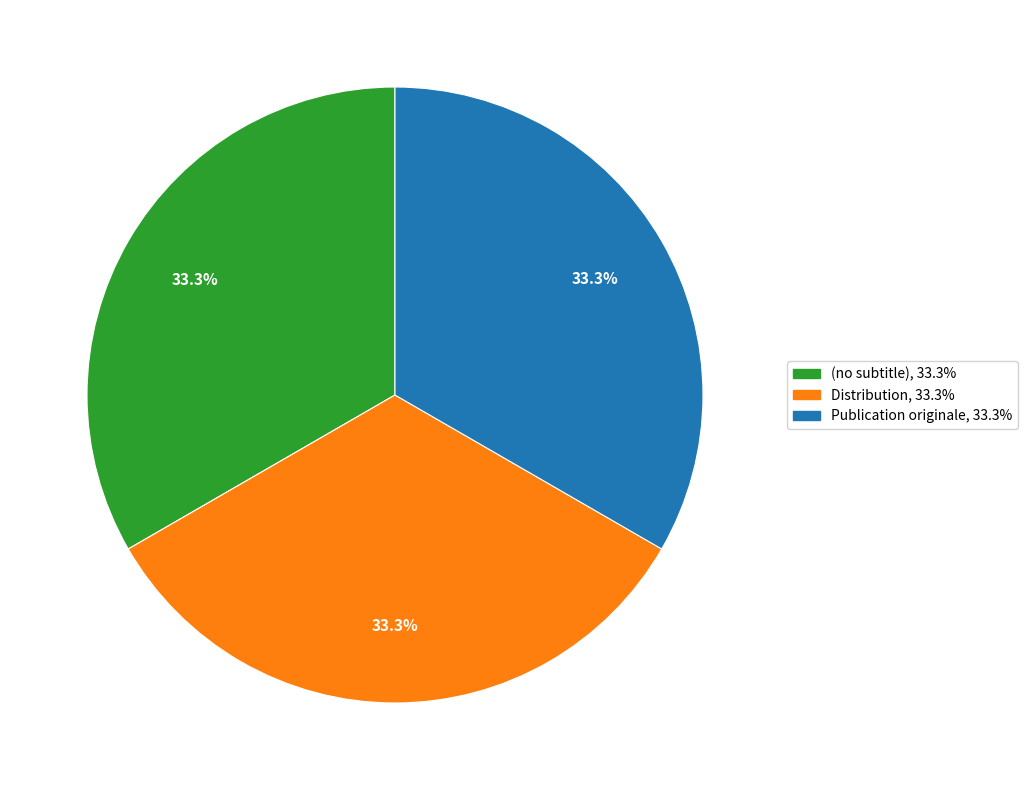

To the nearest percent, what is the difference between the Distribution and (no subtitle) slice percentages?

0%